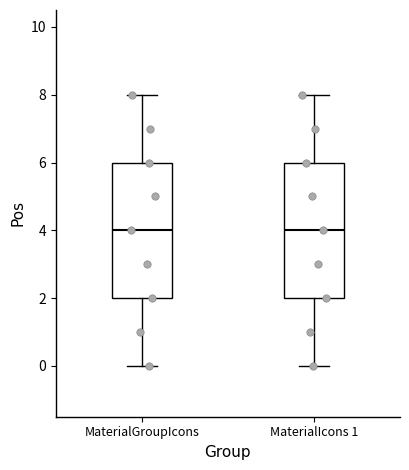

Reading left to right, transcribe this box plot: for each box, give where its median line is, the range the box spans, and where its two whiskers end, as read against the y-axis. The values are not printed on the chart, so give them approximately, as read against the axis.

MaterialGroupIcons: median 4, box 2 to 6, whiskers 0 to 8
MaterialIcons 1: median 4, box 2 to 6, whiskers 0 to 8